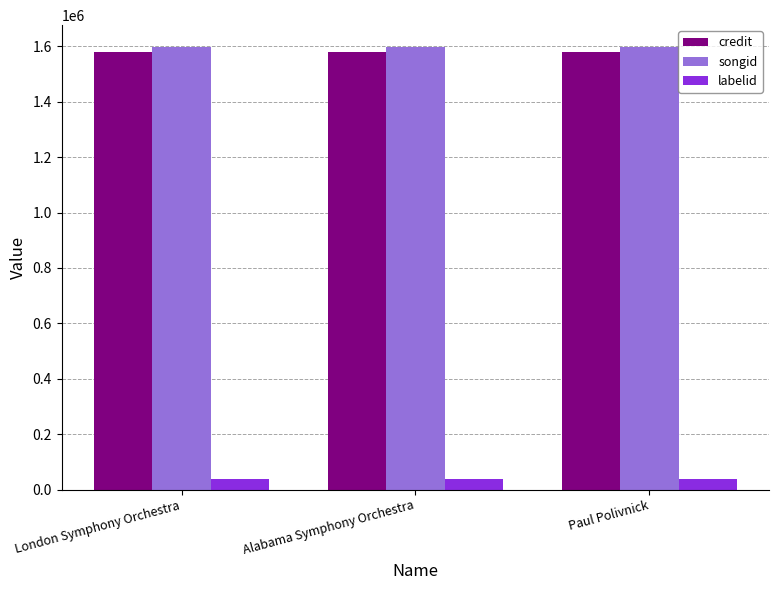

What is the spread (max minus min) of values at Alabama Symphony Orchestra?

1558371